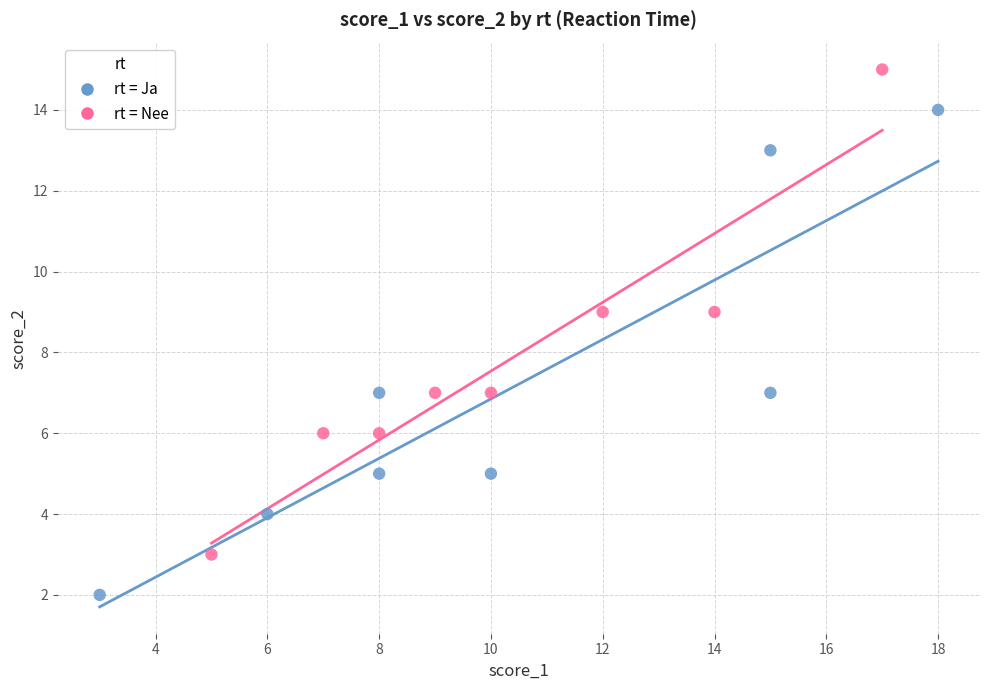

What are all the series names shown in the legend?

rt = Ja, rt = Nee